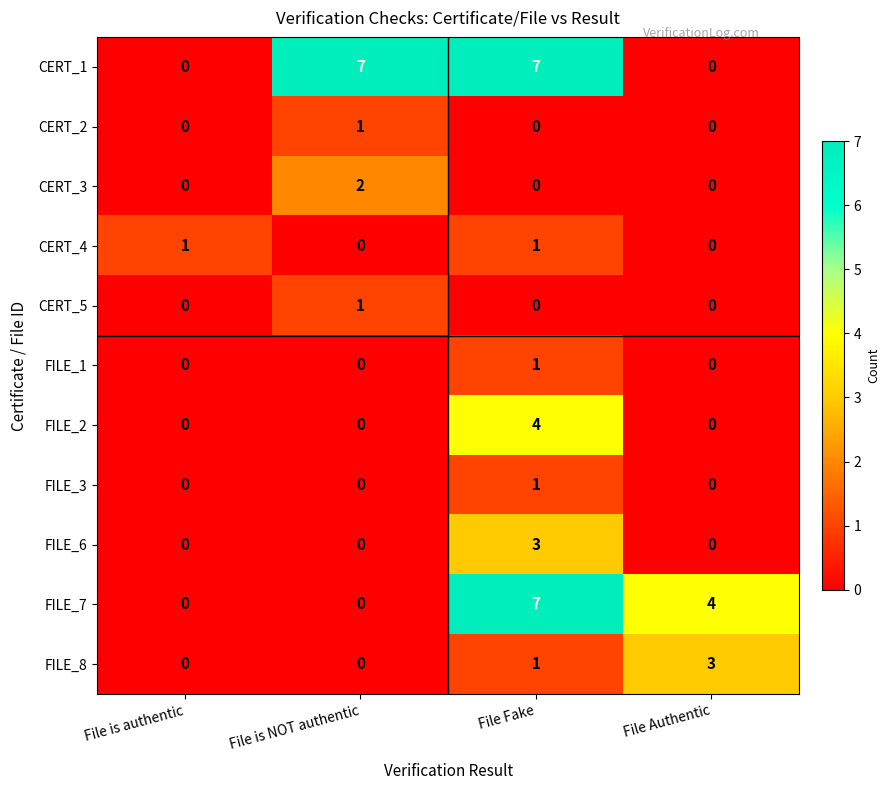

Where is FILE_8 nearest to the value 1?

File Fake